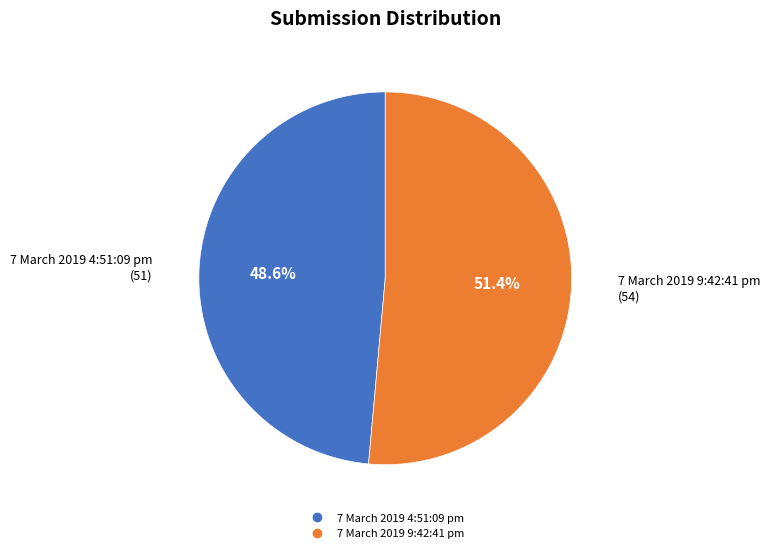

Which has a higher value, 7 March 2019 4:51:09 pm or 7 March 2019 9:42:41 pm?

7 March 2019 9:42:41 pm